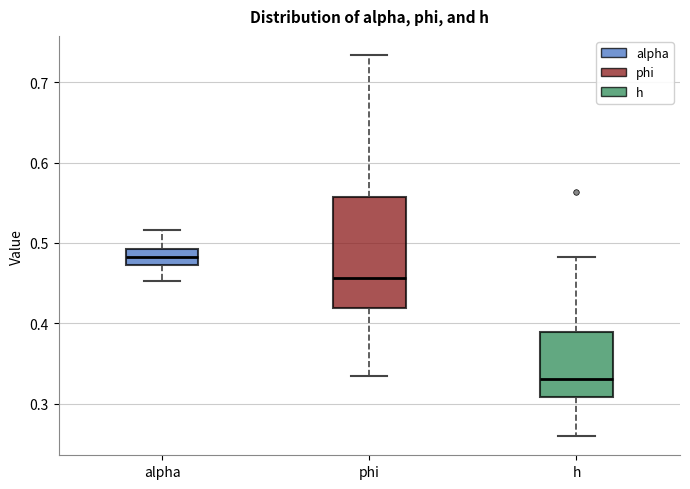

Reading left to right, read every box against the y-axis: the position of its median line, the range the box covers, and the ends of its whiskers. The values are not printed on the chart, so give them approximately, as read against the axis.

alpha: median 0.48, box 0.47 to 0.49, whiskers 0.45 to 0.52
phi: median 0.46, box 0.42 to 0.56, whiskers 0.33 to 0.73
h: median 0.33, box 0.31 to 0.39, whiskers 0.26 to 0.48